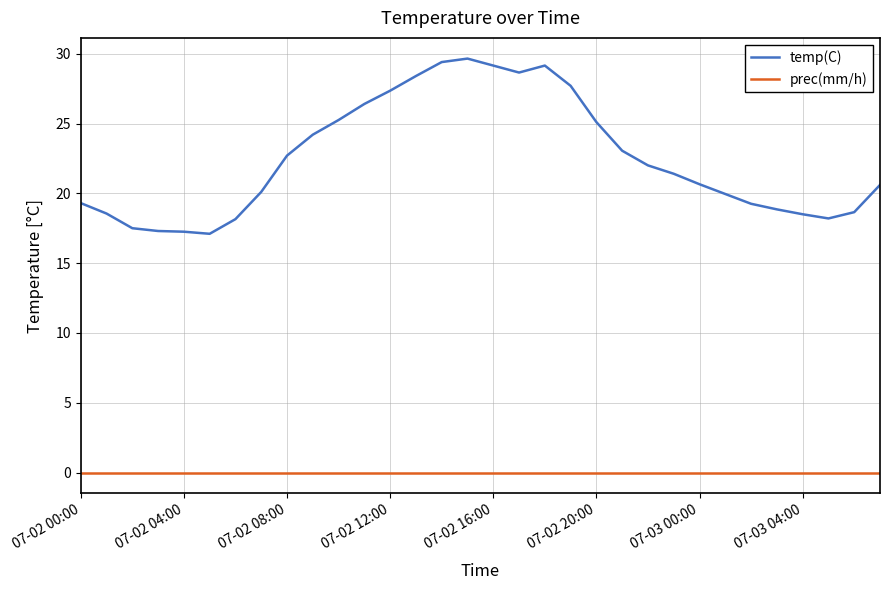

What is the minimum value for temp(C)?

17.1